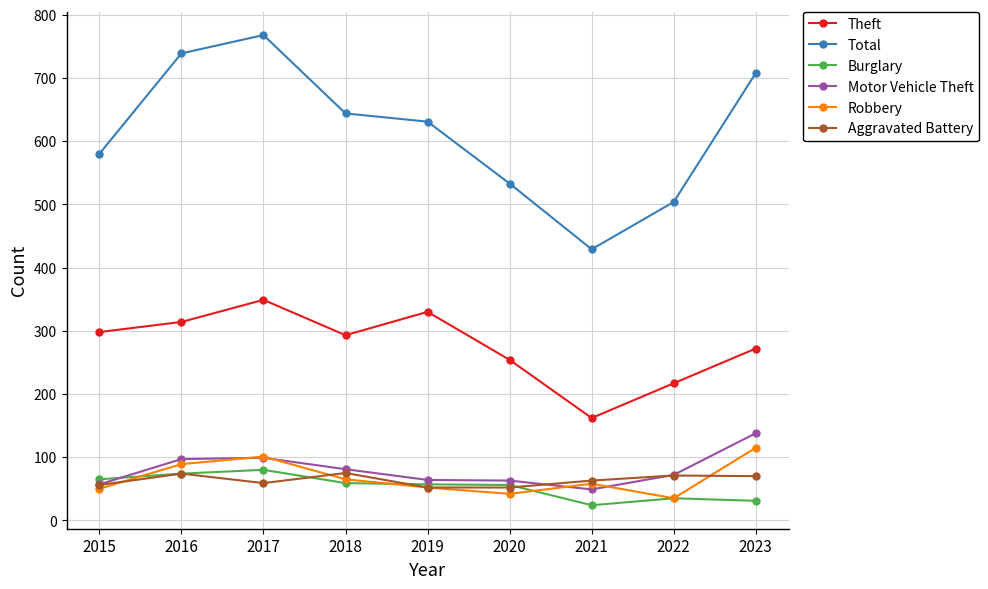

Is it true that Motor Vehicle Theft equals 81 at 2018?

True